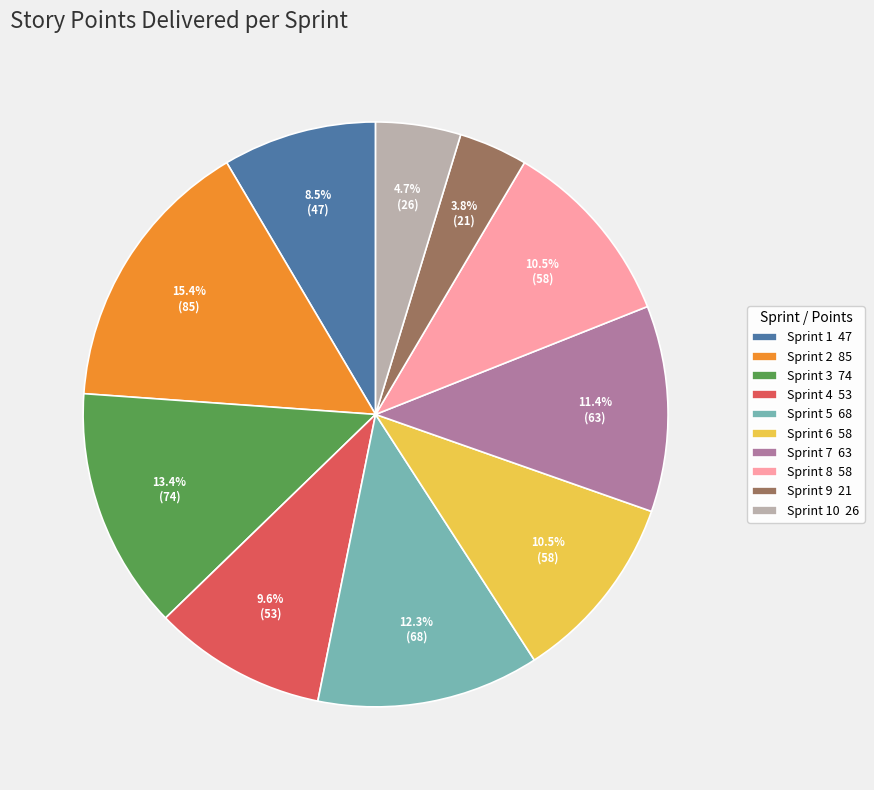

What percentage do Sprint 1 47 and Sprint 3 74 together represent?

21.9%